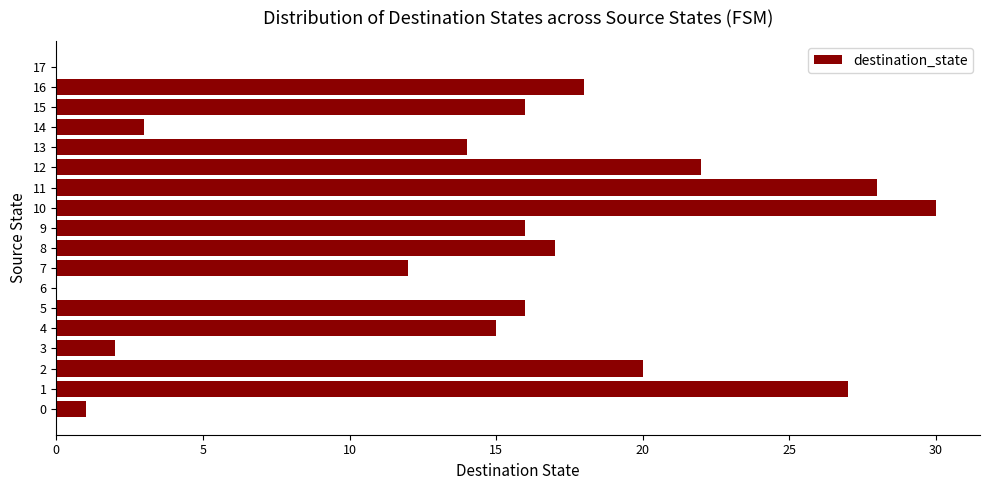

What is the sum of all values?

257